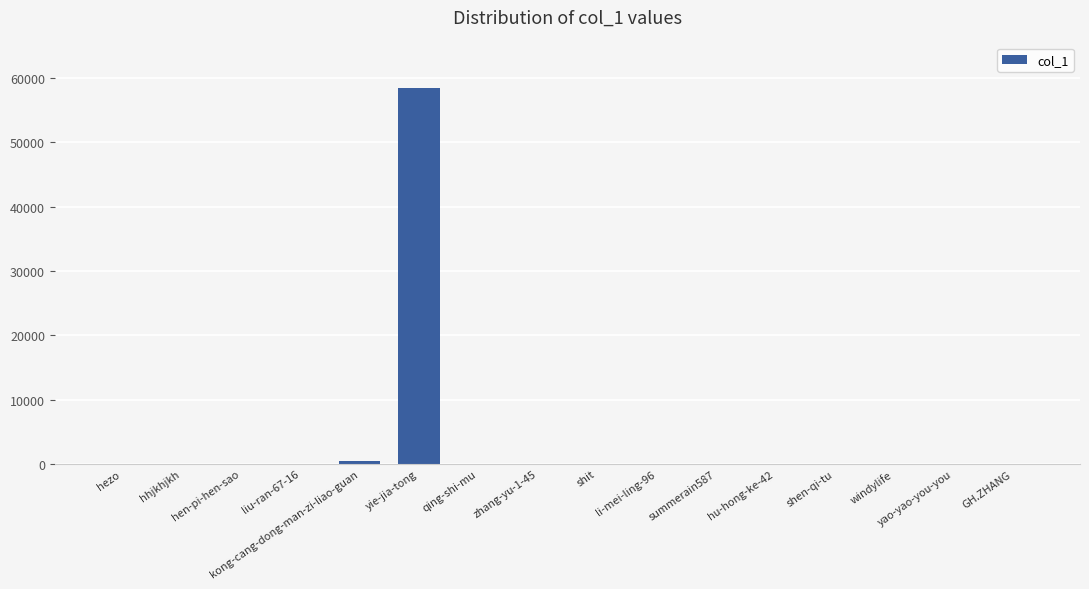

What is the sum of all values?

59117